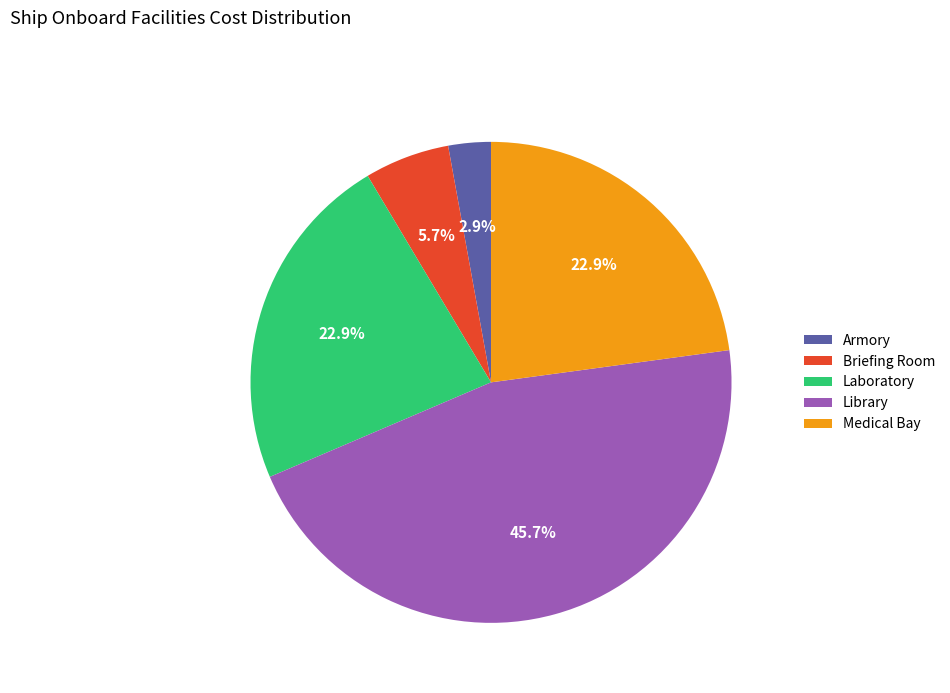

The Armory slice represents 3% of the pie. True or false?

True